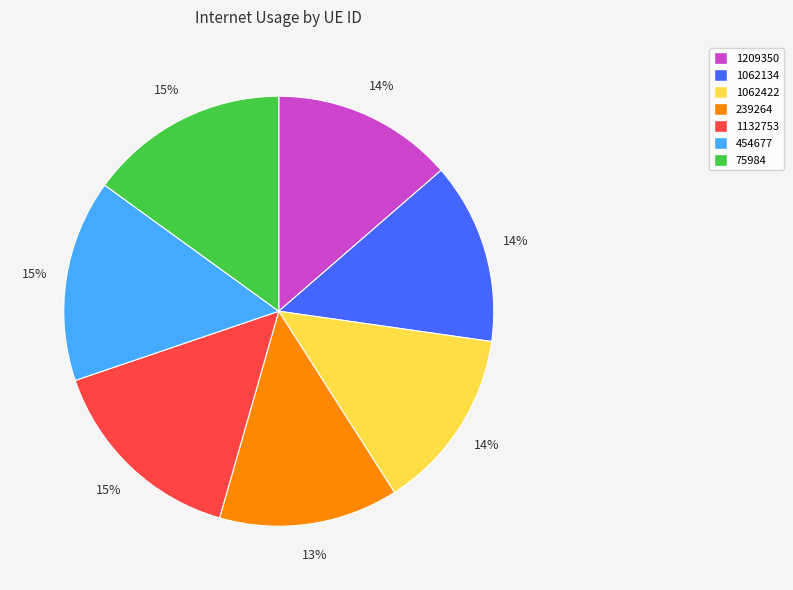

Combined, do 75984 and 1062134 account for over 50%?

No